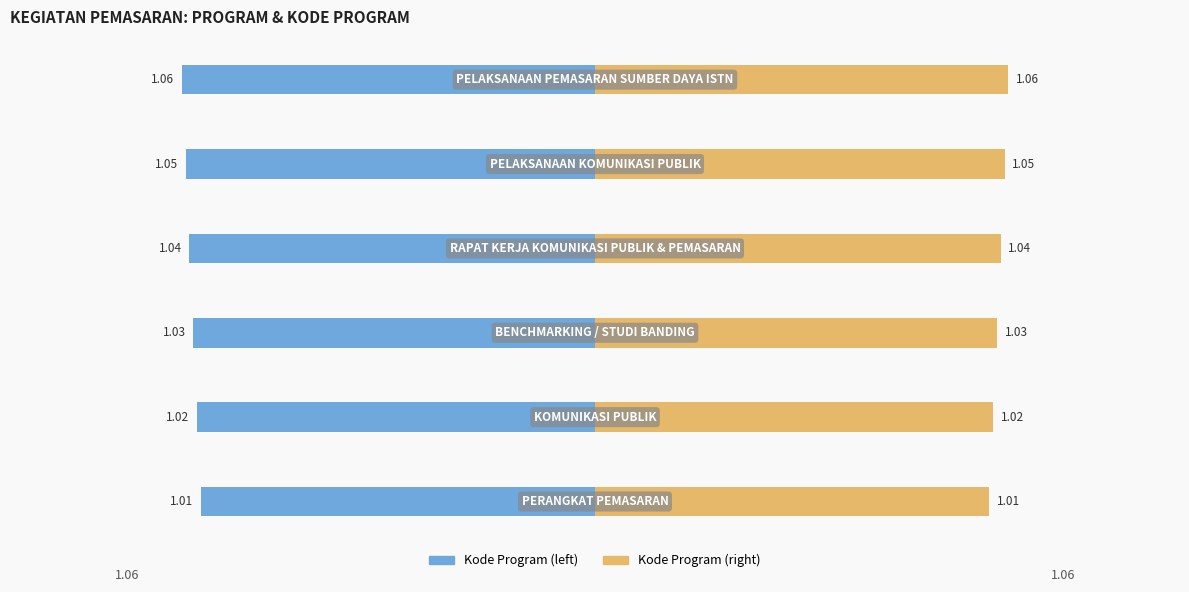

How many bars are there in each group?

2